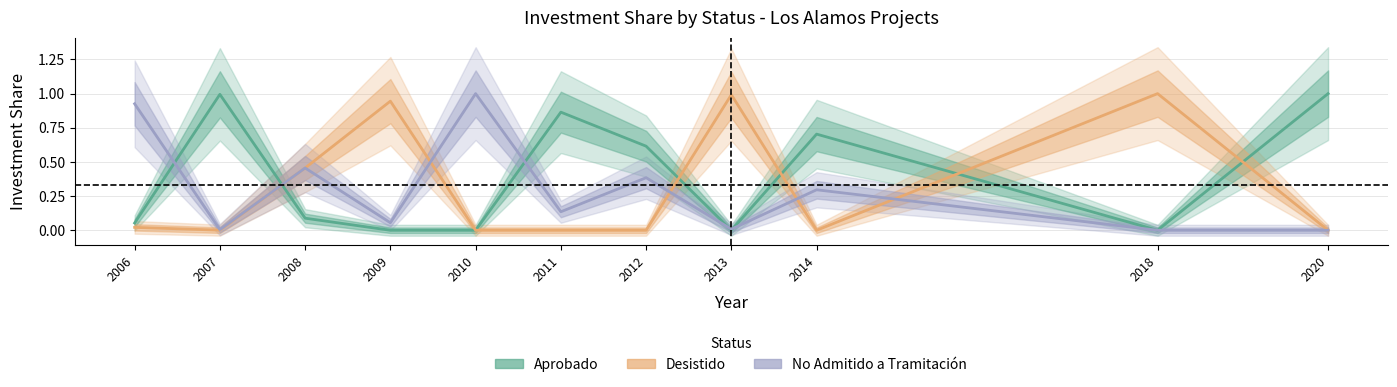

True or false: Desistido has a value of 0.0 at 2014.

True